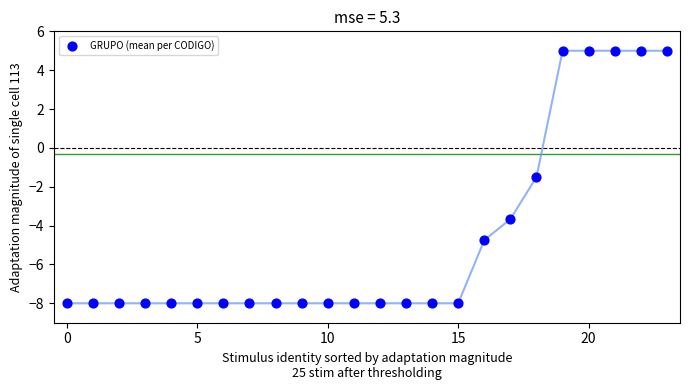

What Y value in the scatter plot is closest to -1?

-1.5